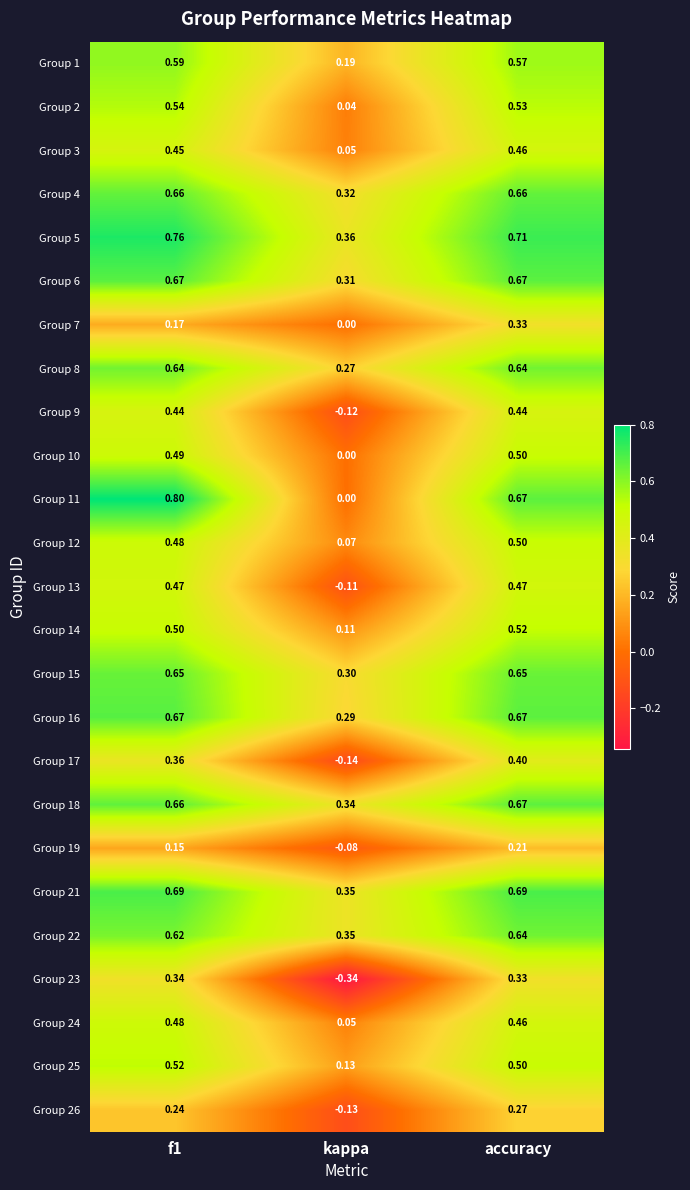

What is the difference between the highest and lowest values at accuracy?

0.5